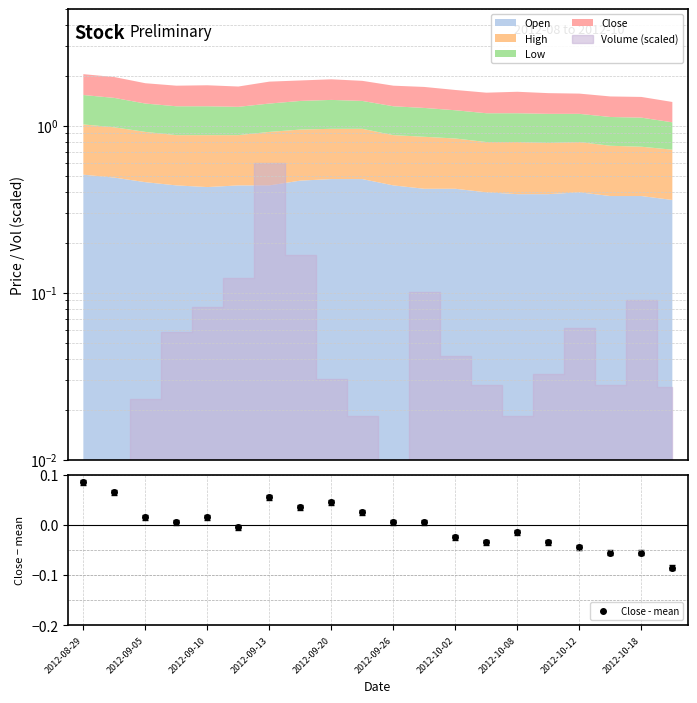

How many positive values does the Close - mean series have?

11